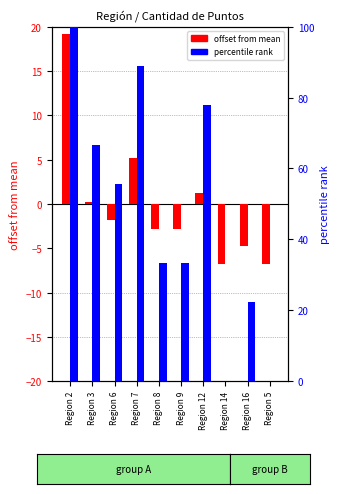

How many bars are there in total?

20